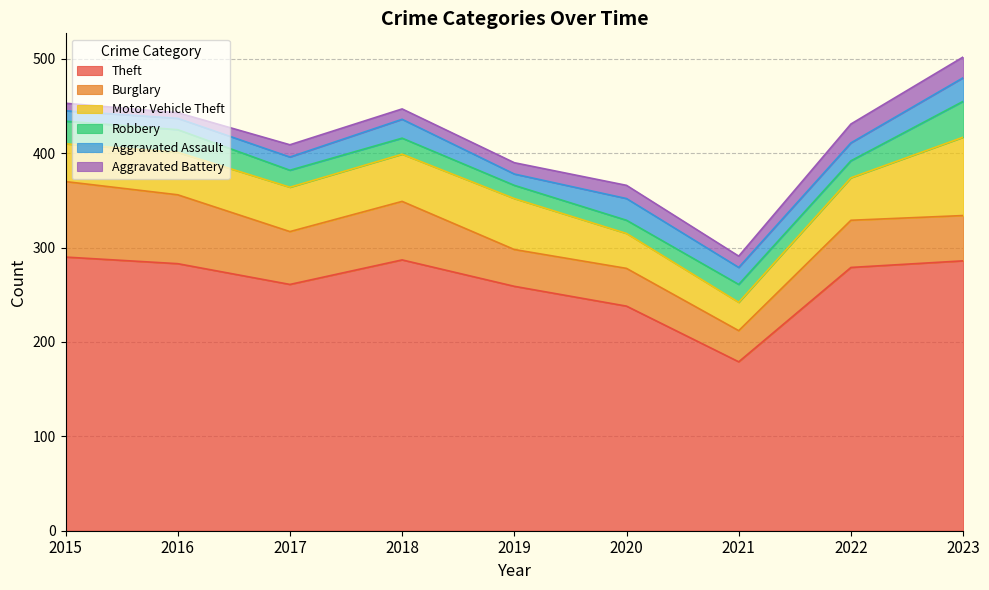

What is the difference between the second highest and minimum values in the Motor Vehicle Theft series?

24